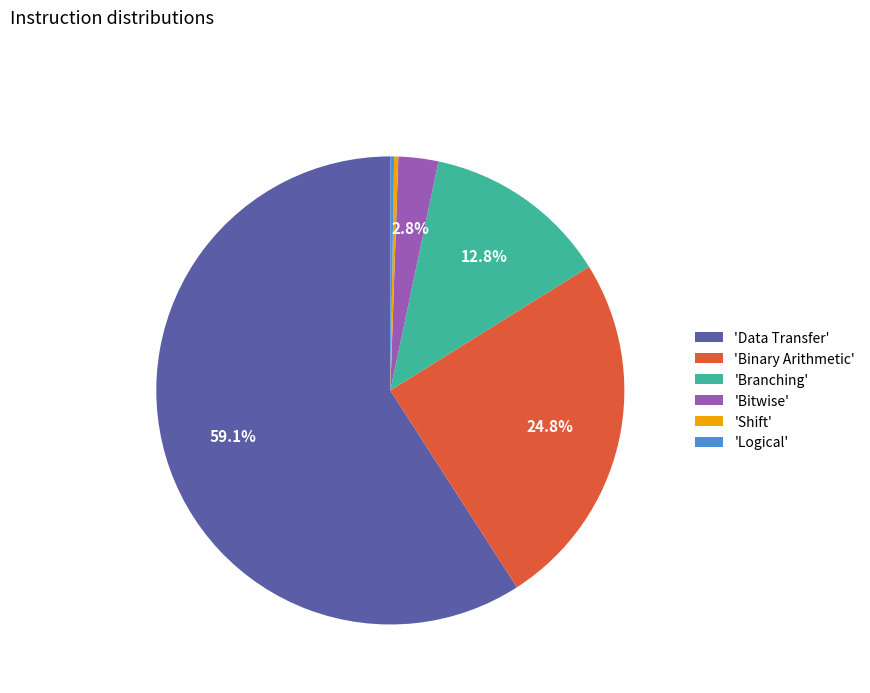

What is the largest slice in the pie chart?

'Data Transfer'